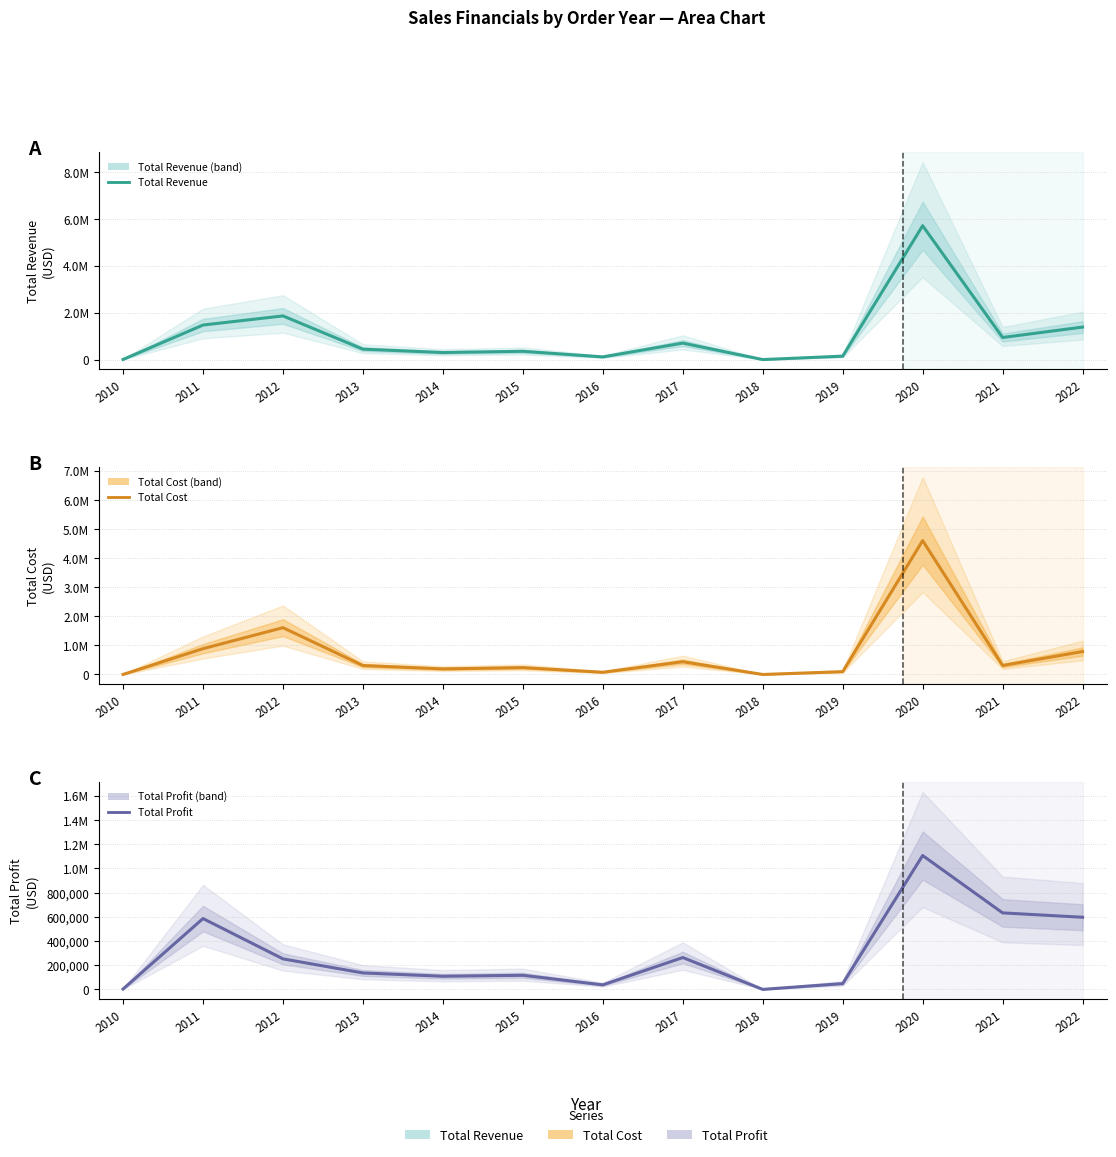

What value does the Total Profit series have at 2015?

116306.8